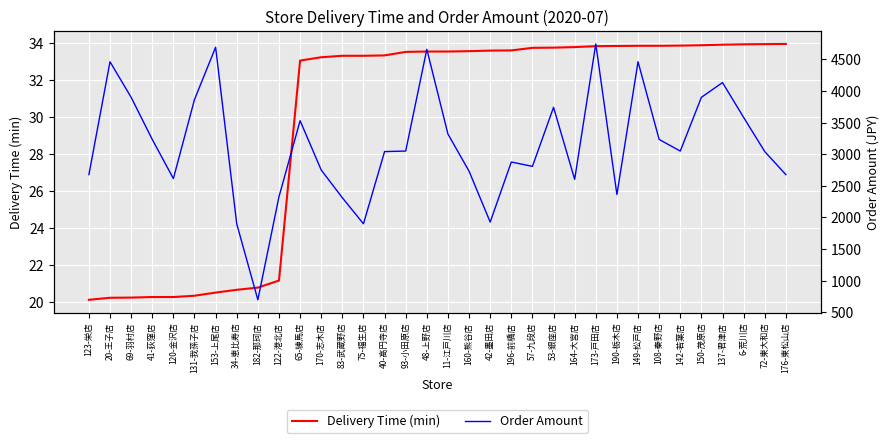

How many data points in Order Amount are less than 3050?

17